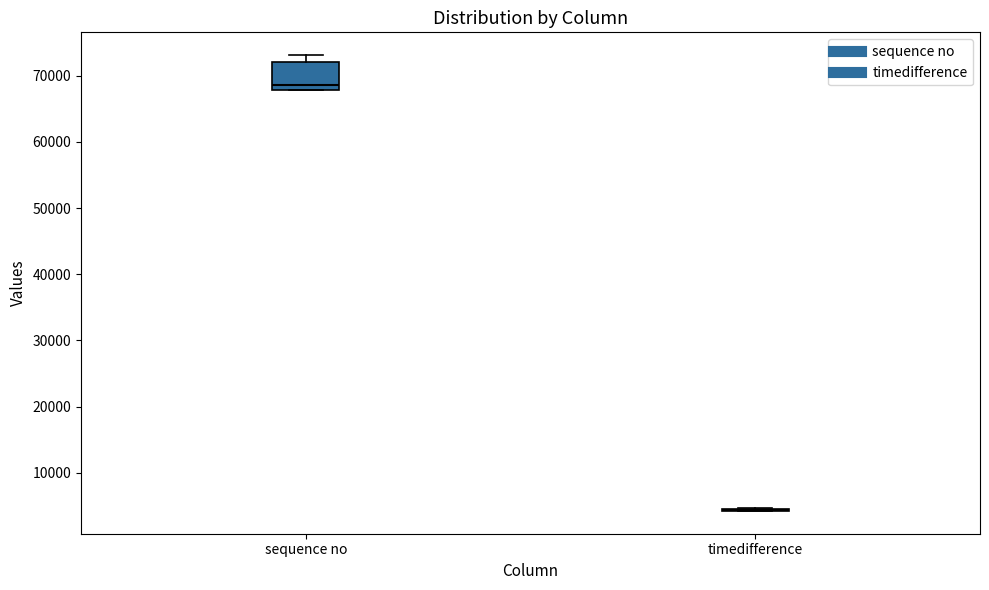

Comparing the boxes themselves (not the whiskers), which one is the tallest?

sequence no